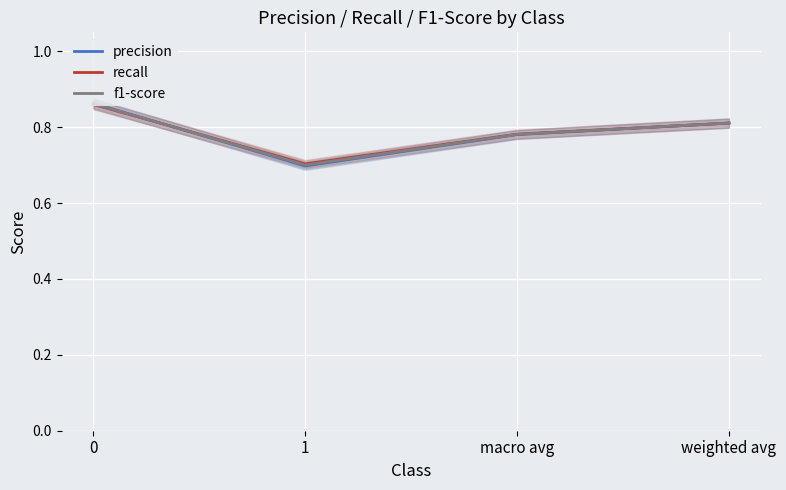

What is the value of the recall point at the 1st from the left?

0.9